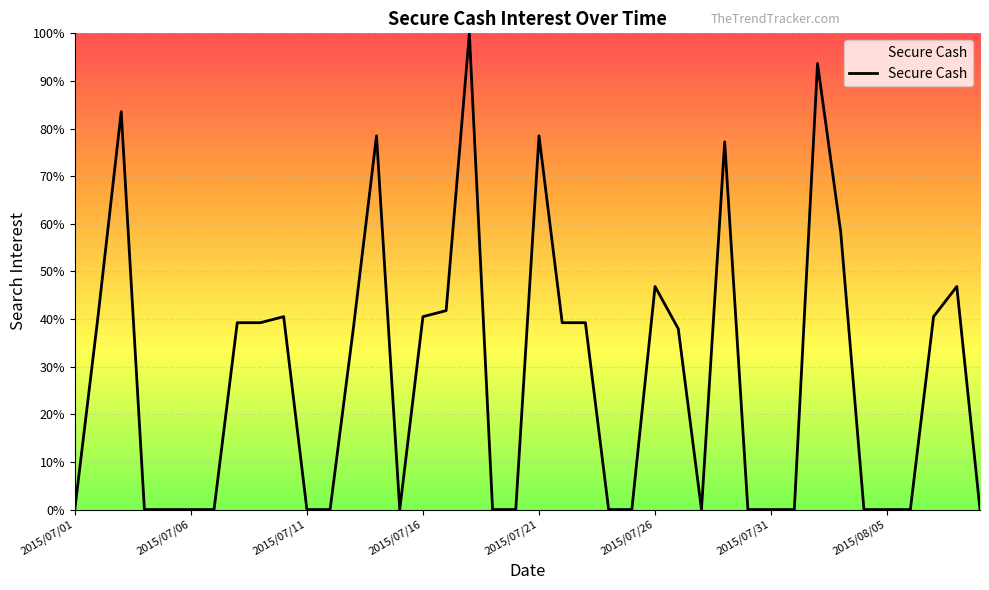

What is the difference between the maximum and second lowest values?

100.0